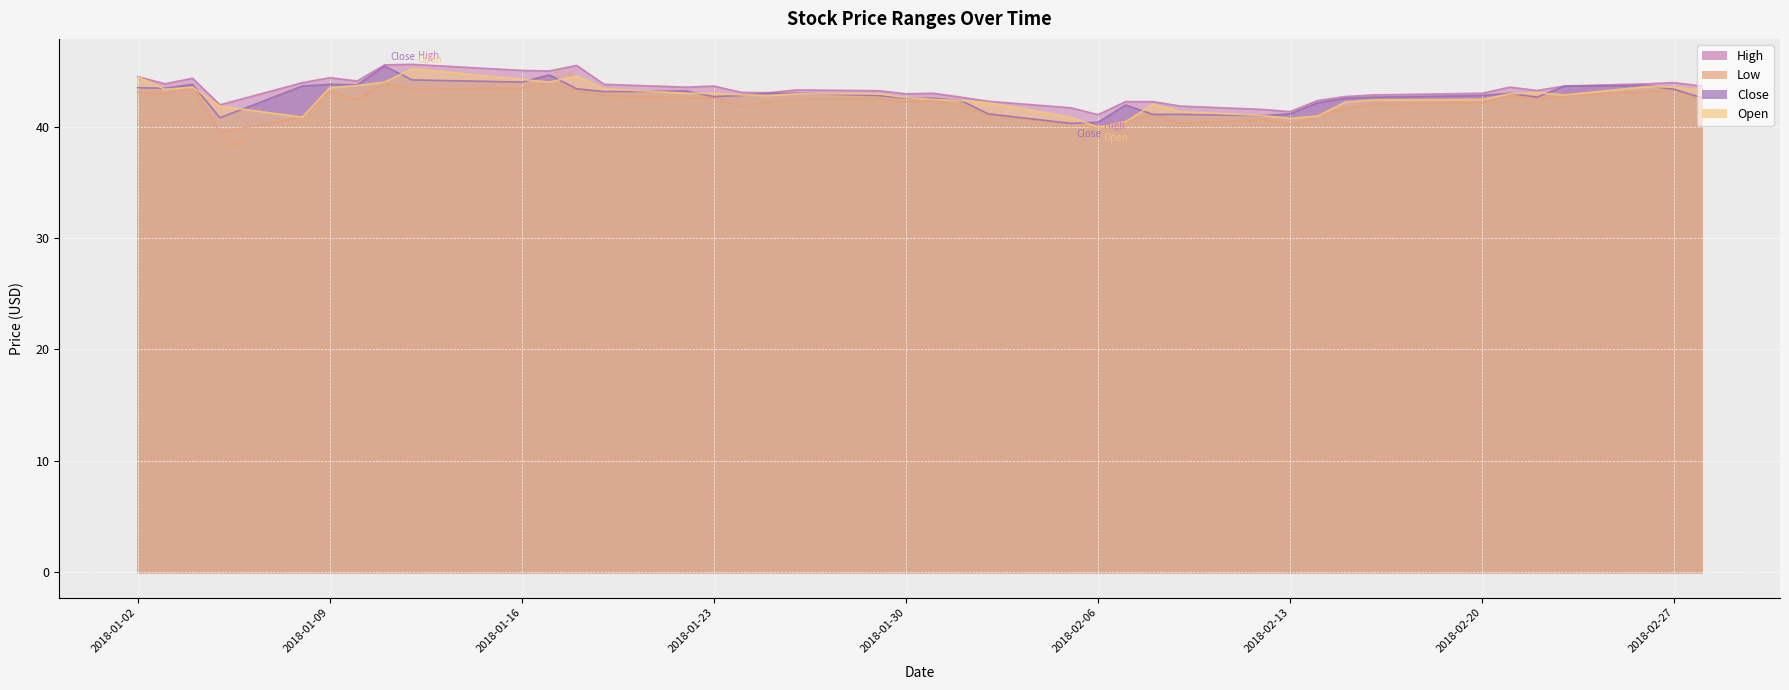

The value of Low at 2018-02-12 is 28.1. True or false?

False